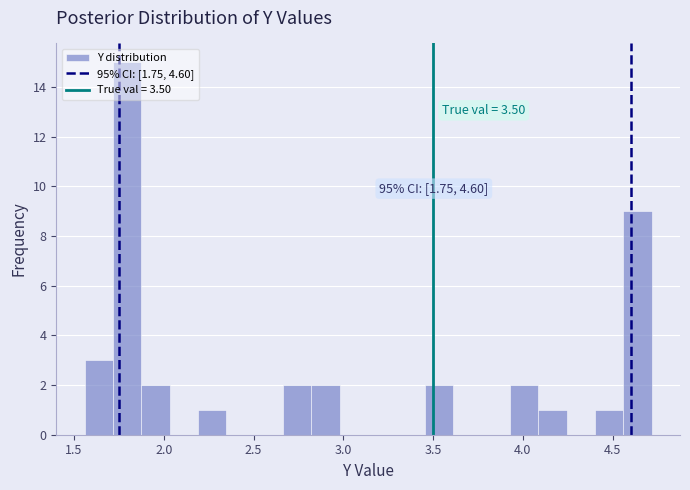

Around what value on the x-axis is the tallest bar? Give the approximate position of its centre, as read against the axis.

1.80